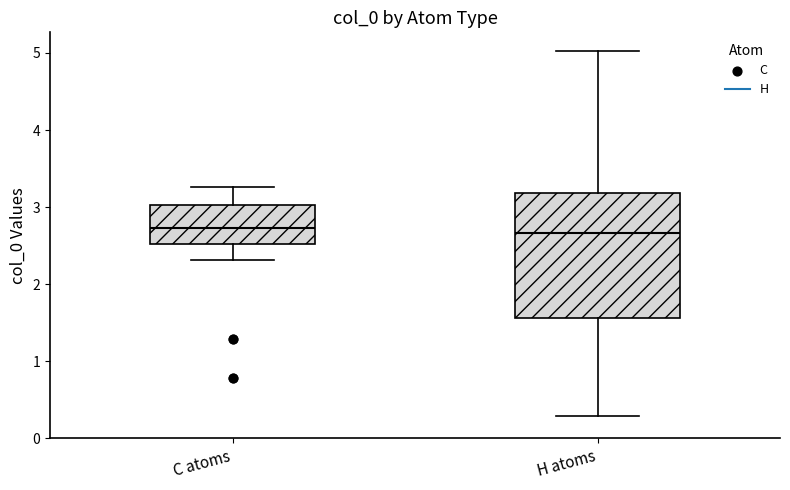

Which box is the tallest, from its lower edge to its upper edge?

H atoms